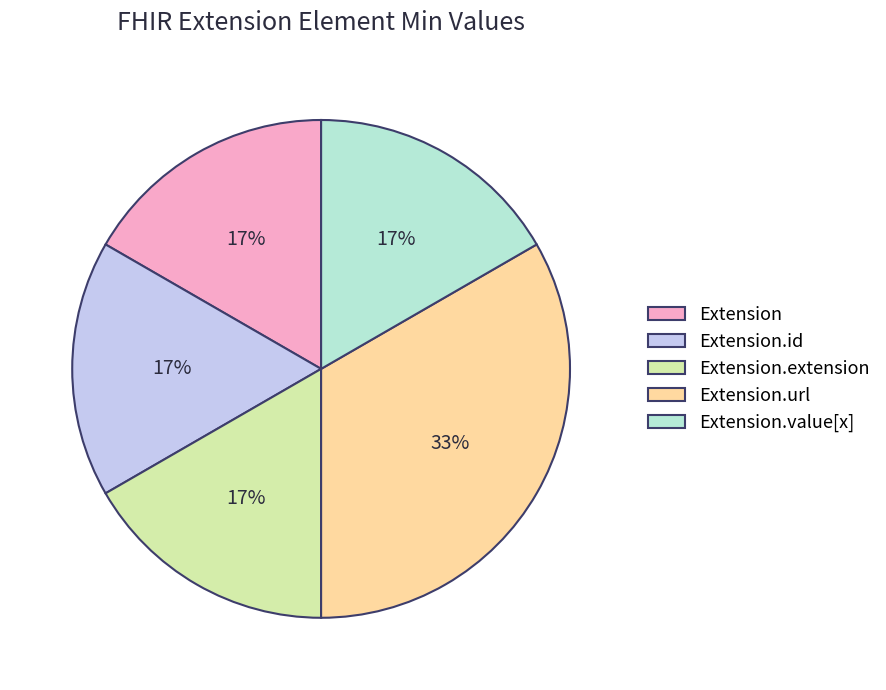

Does Extension.id represent more than half of the total?

No